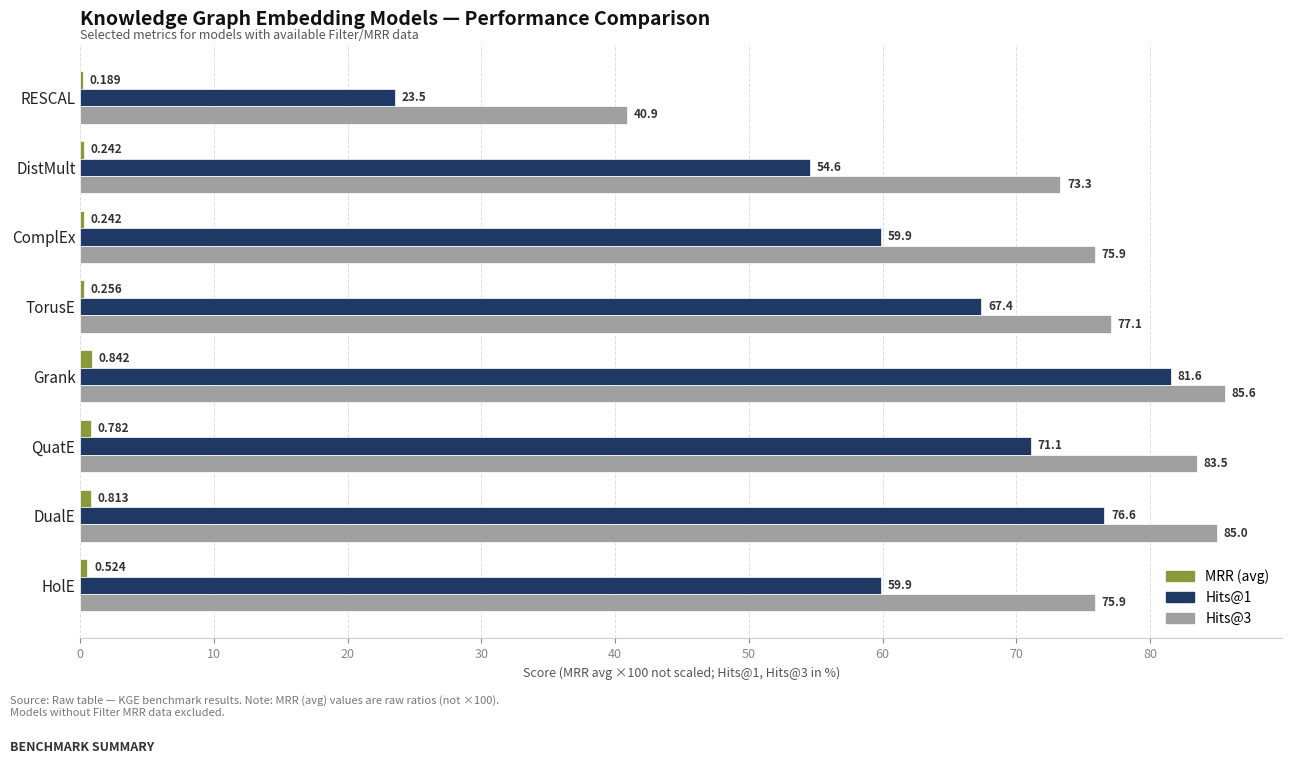

At which label is Hits@1 closest to 52?

DistMult